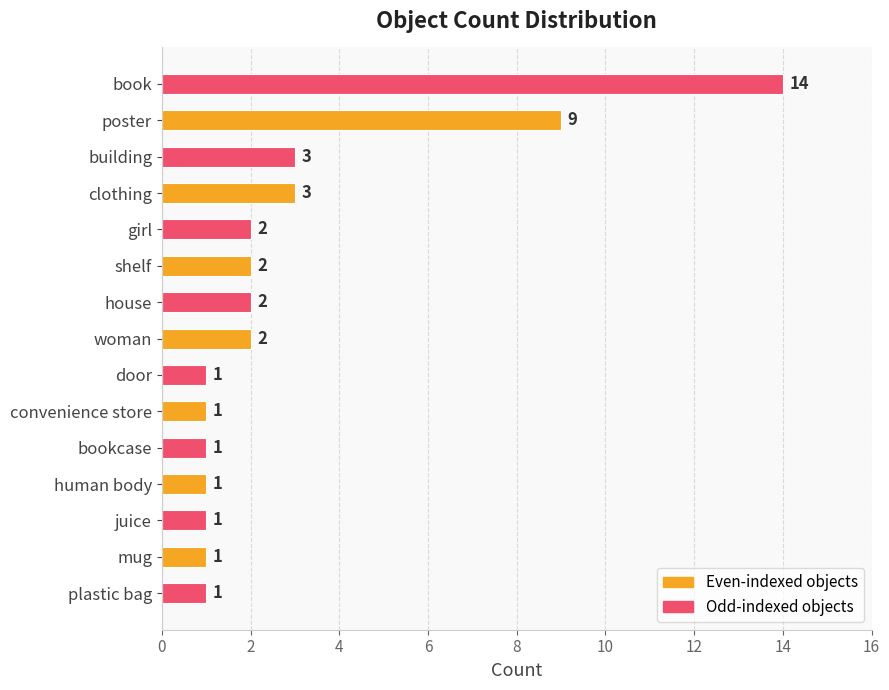

The chart shows a value of 3 at woman. True or false?

False